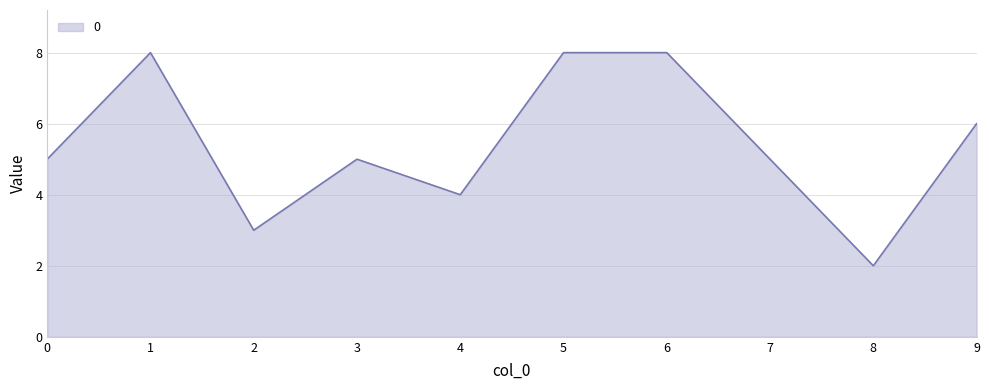

How many values are between 4 and 8?

8